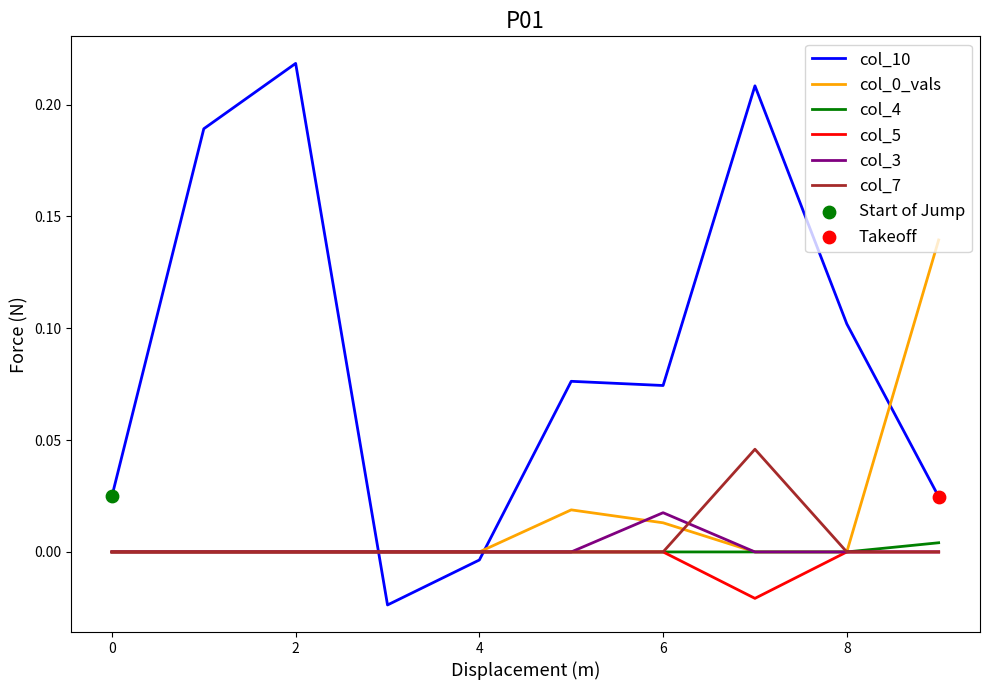

Which series has the largest total across all categories?

col_10